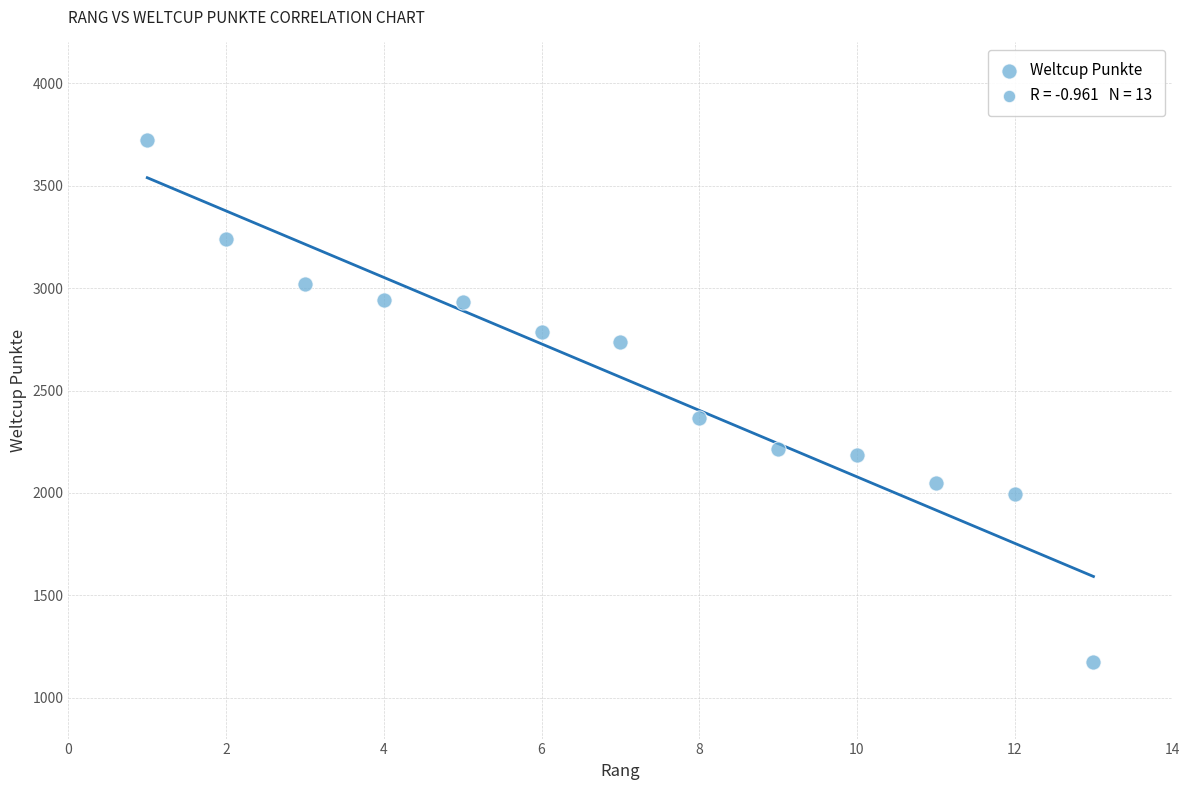

What Y value in the scatter plot is closest to 2448?

2365